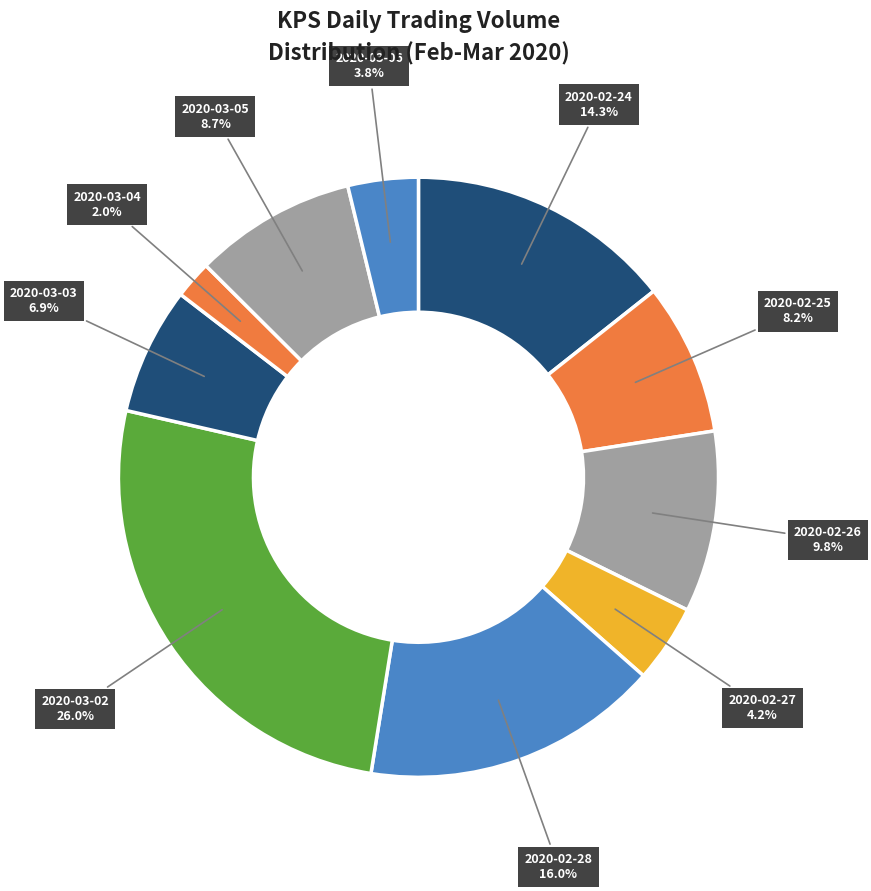

Which slice is the smallest?

2020-03-04